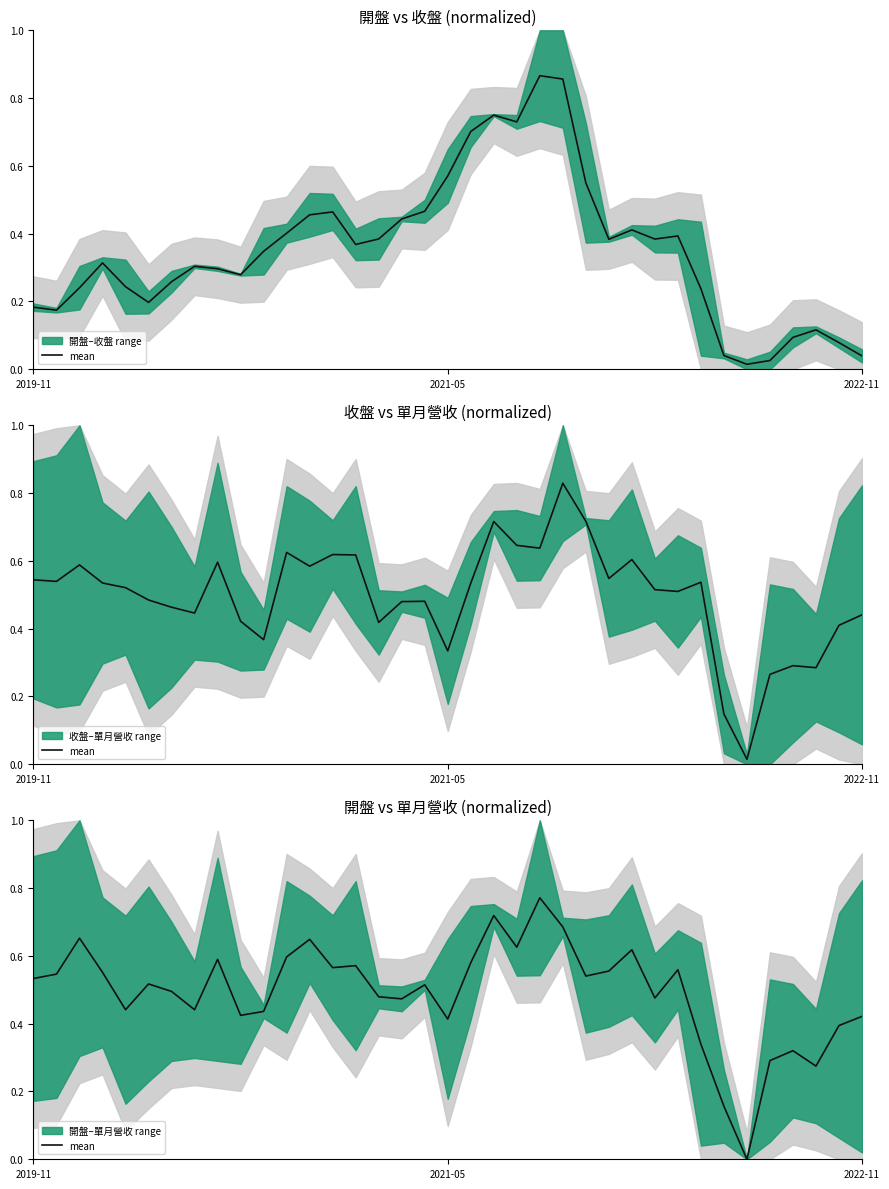

What position from the left is 25?

26